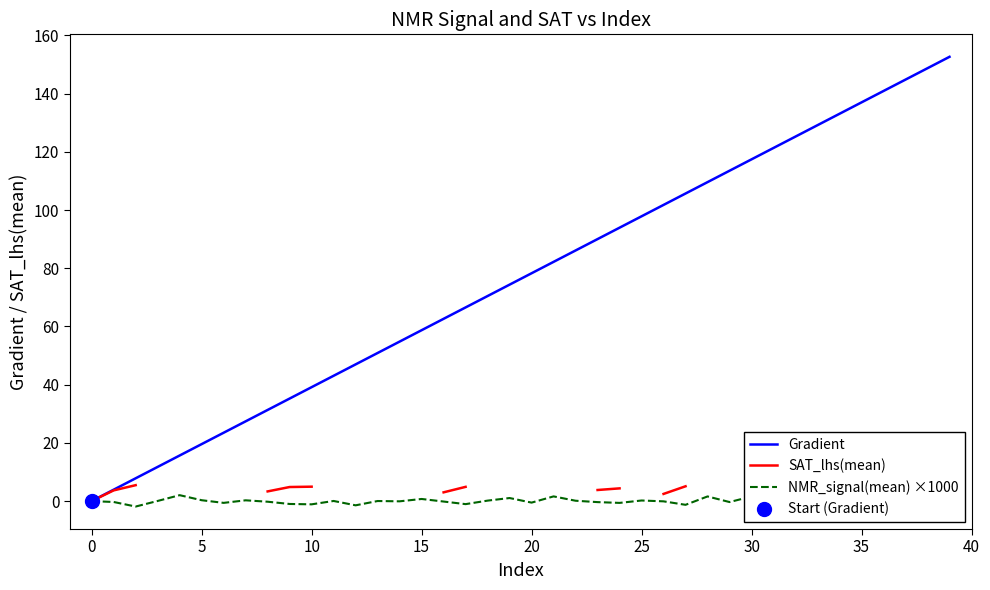

Is the value of NMR_signal(mean) ×1000 at 19 greater than the value of SAT_lhs(mean) at 20?

No